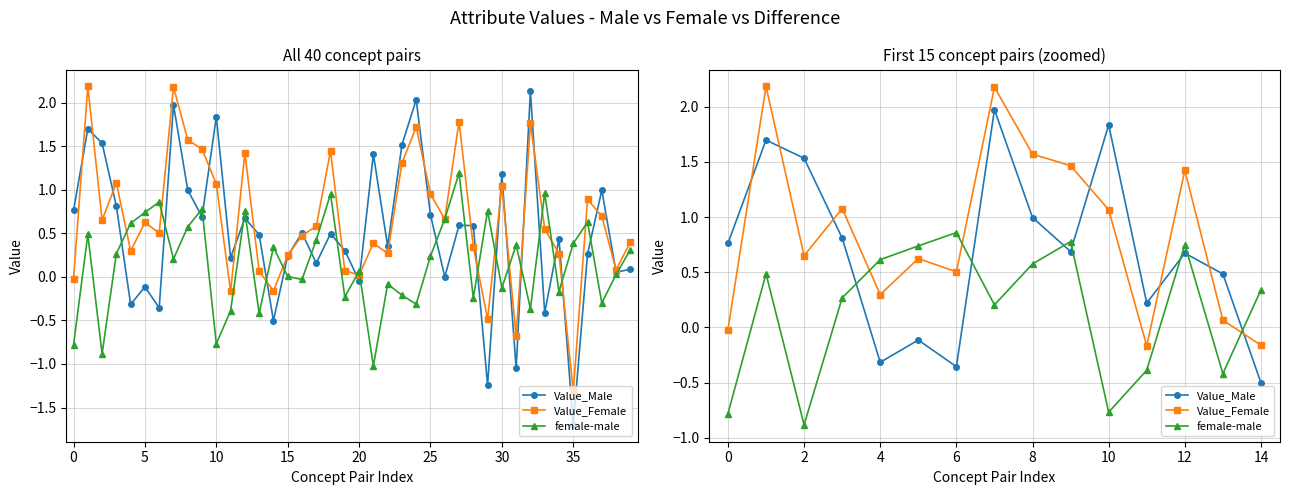

Which series has the largest total across all categories?

Value_Female